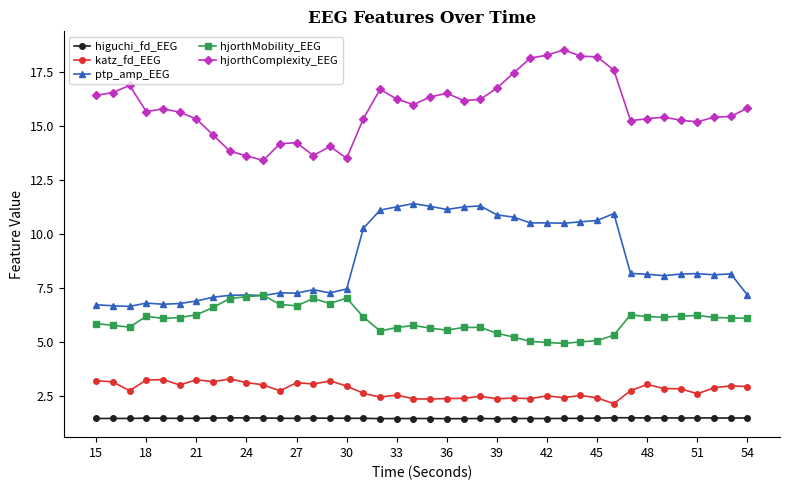

True or false: katz_fd_EEG and ptp_amp_EEG cross at least once.

False